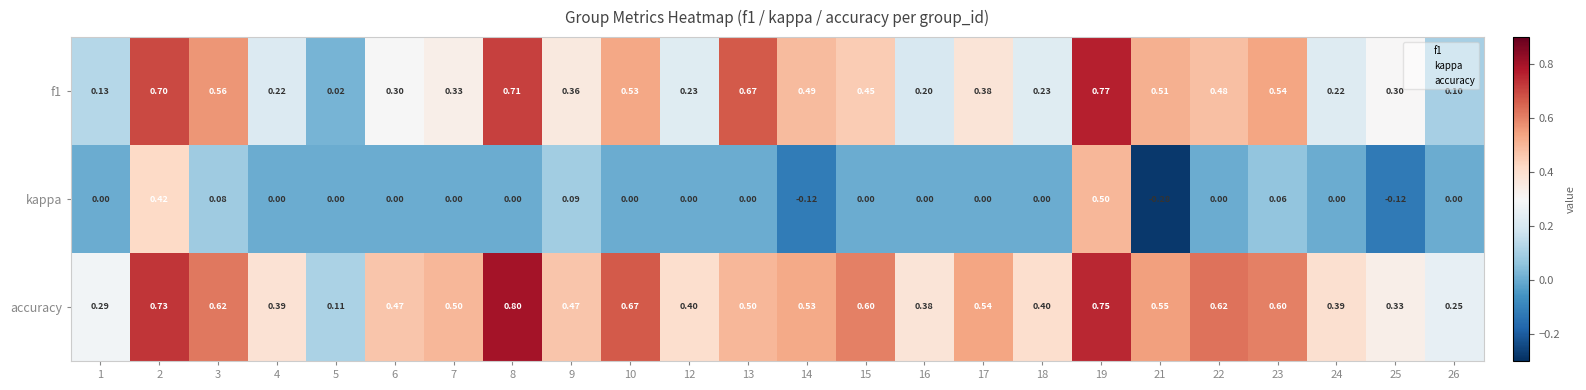

Which series changed the most between 2 and 22?

kappa